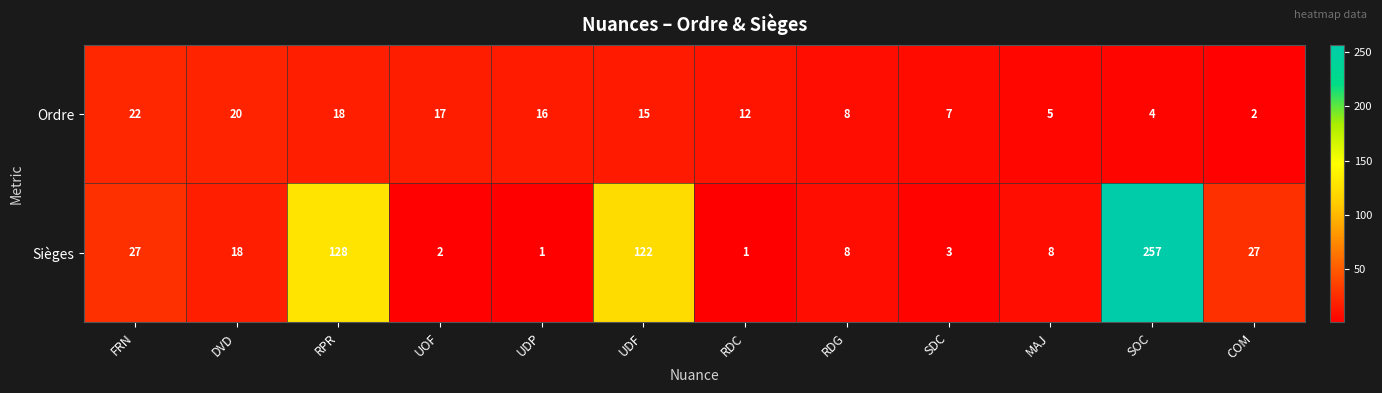

What is the total value across all series at RPR?

146